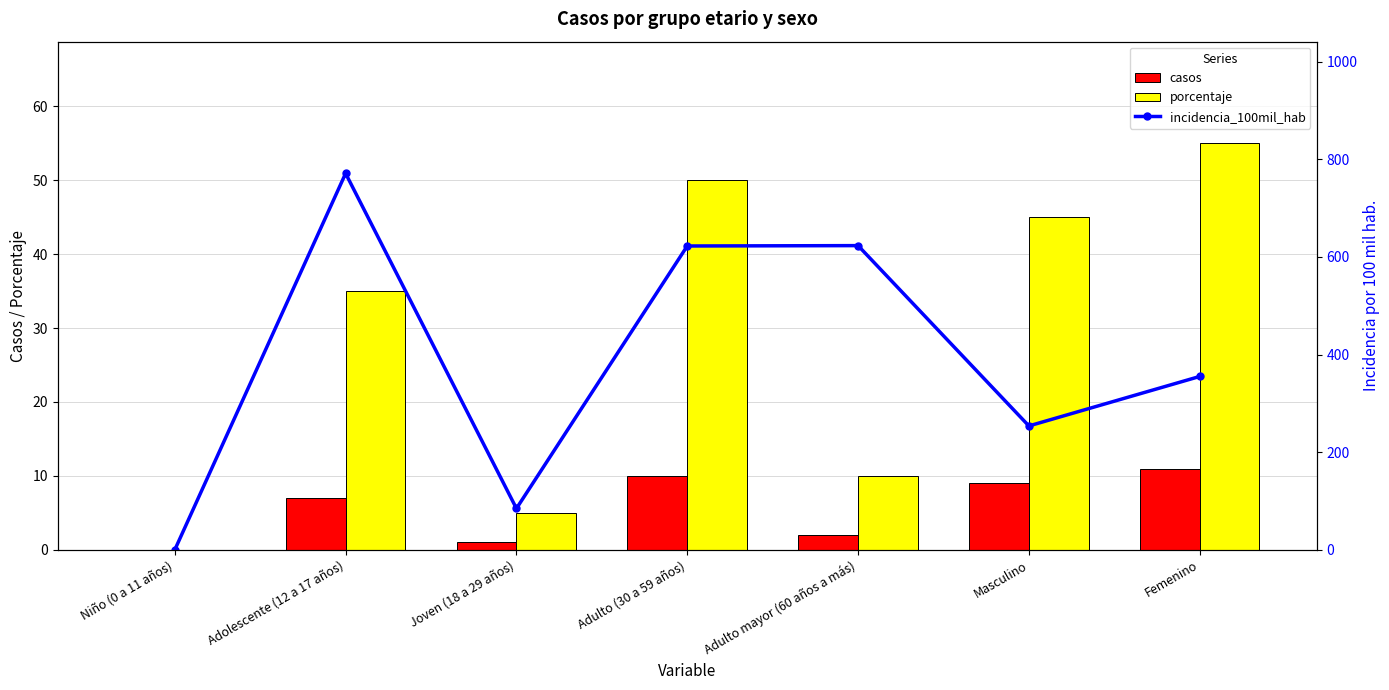

At which category is the sum across all series the highest?

Adolescente (12 a 17 años)